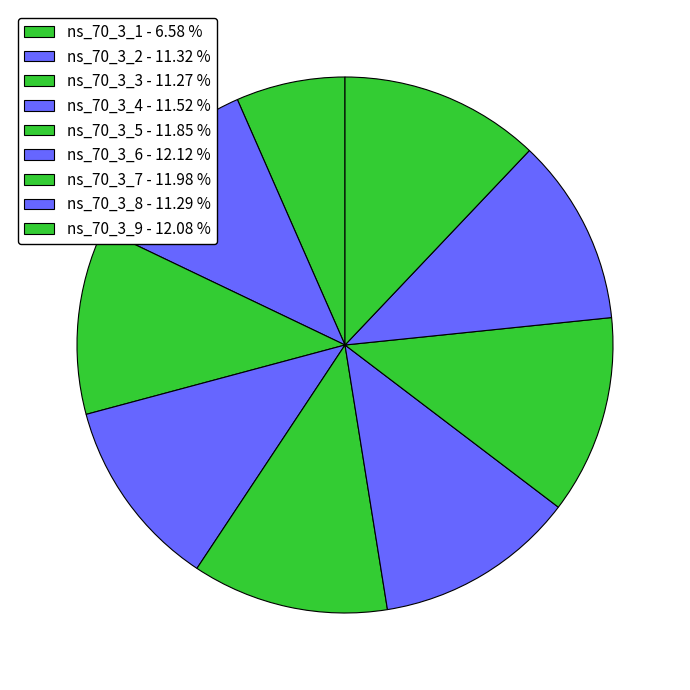

How much of the chart is everything except ns_70_3_2?

88.7%